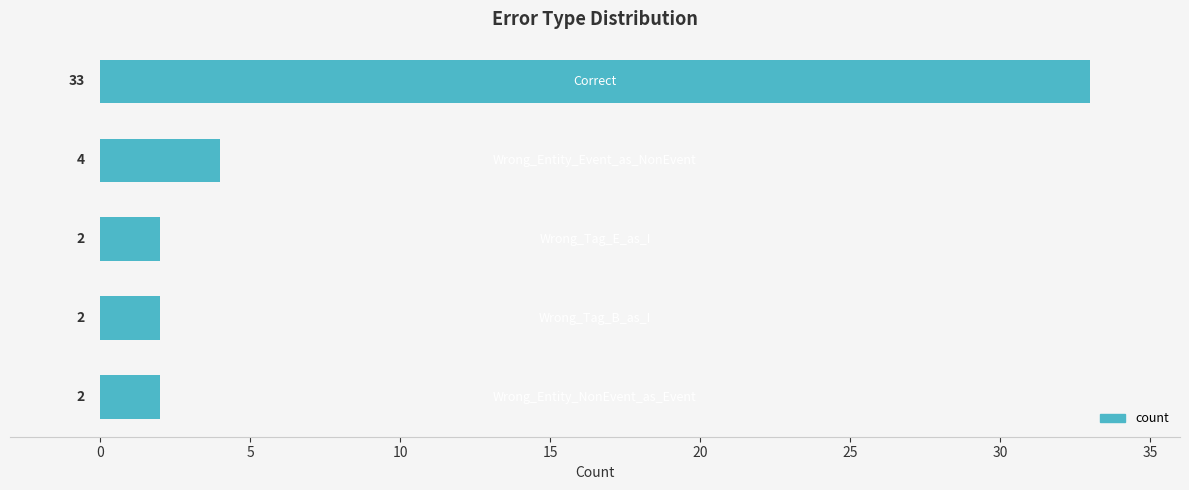

Reading top to bottom, list all the values displayed in this chart.

33	4	2	2	2